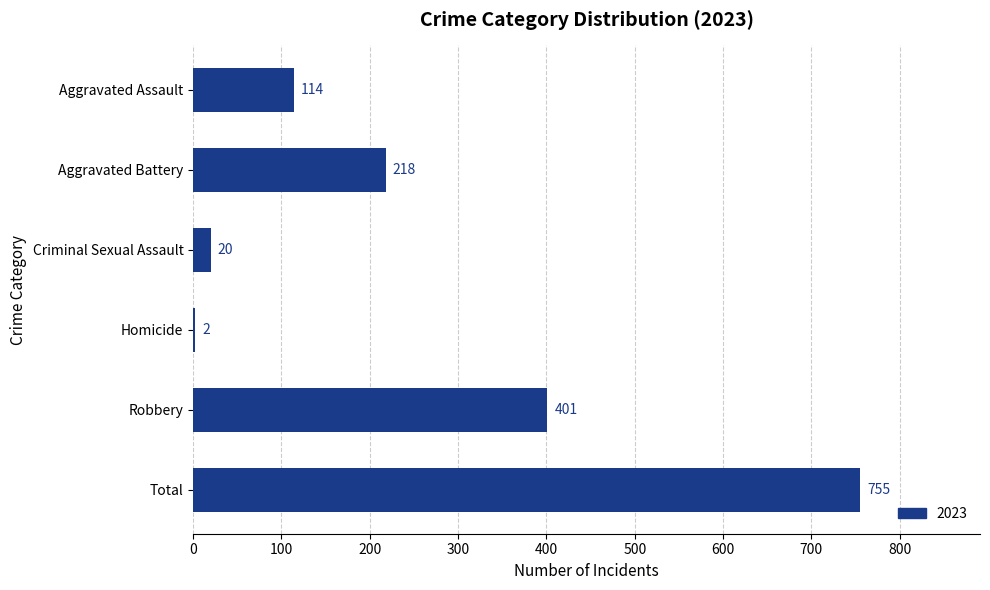

At which category does the chart reach its peak across all series?

Total